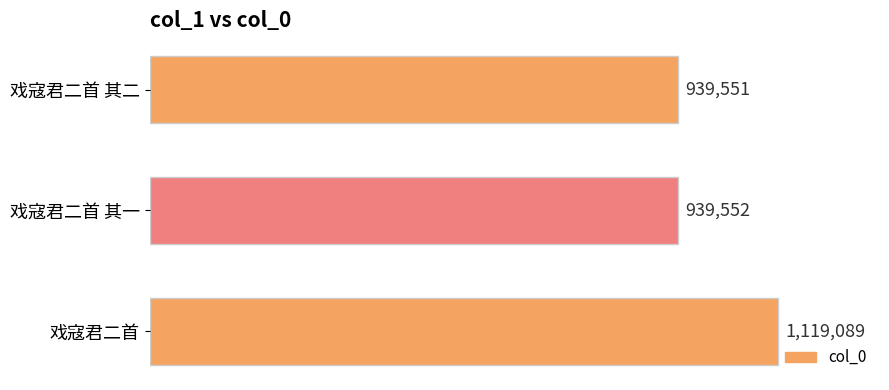

List the labels in order of value, smallest first.

戏寇君二首 其二, 戏寇君二首 其一, 戏寇君二首